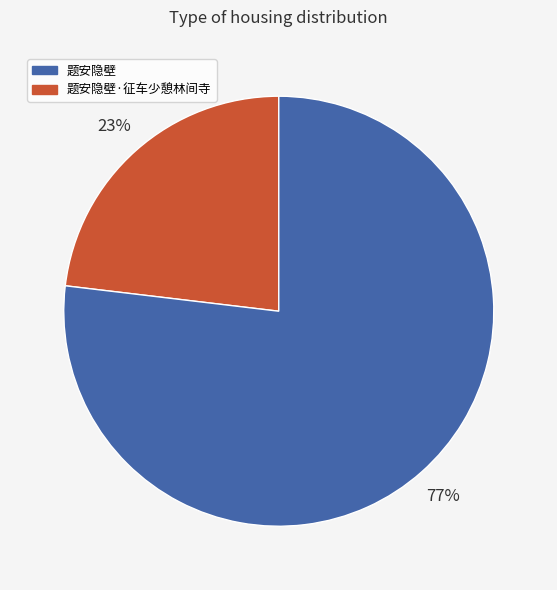

Is there a majority slice in this chart?

Yes